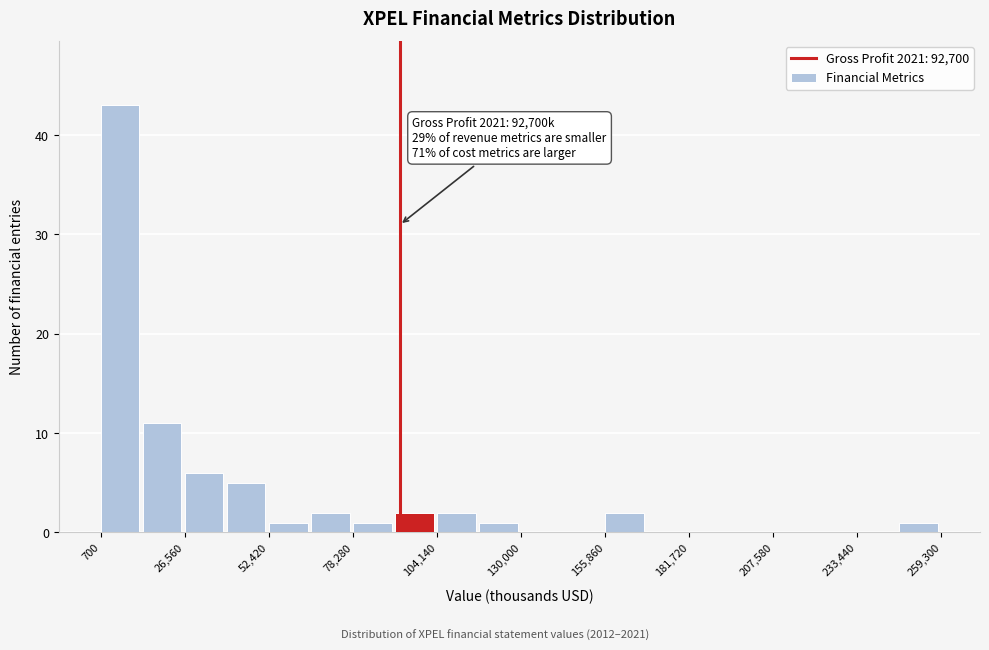

Around what value on the x-axis is the tallest bar? Give the approximate position of its centre, as read against the axis.

5000